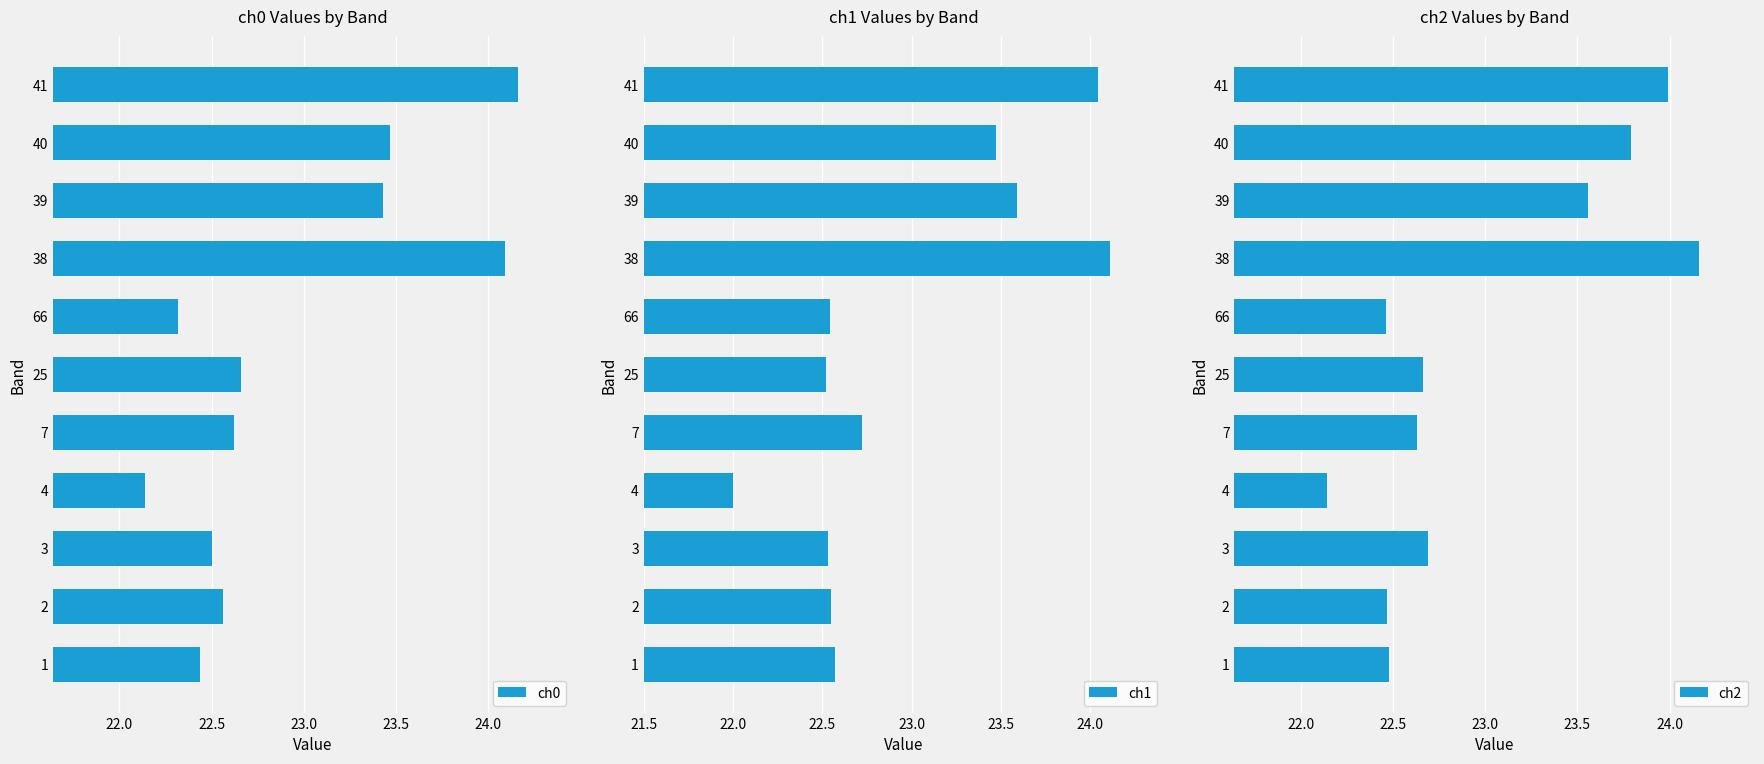

The value of ch0 at 7 is 10.6. True or false?

False